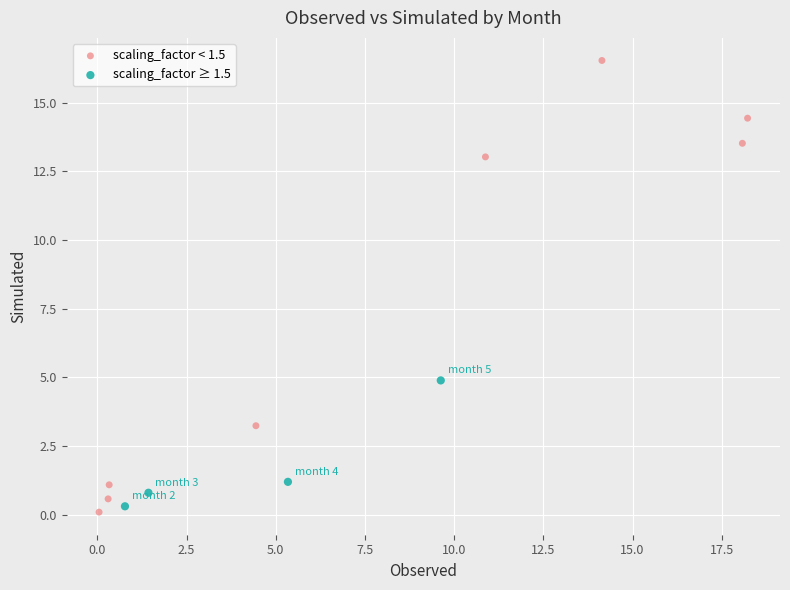

Which series contains the highest Y value?

scaling_factor < 1.5